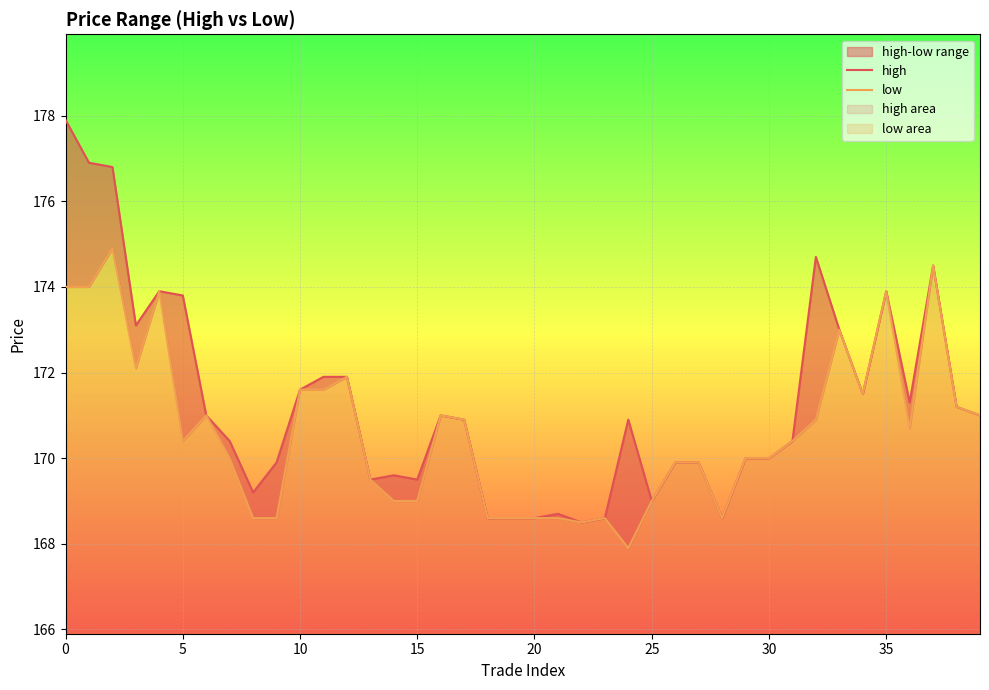

Is the value of high at 36 greater than the value of low at 20?

No